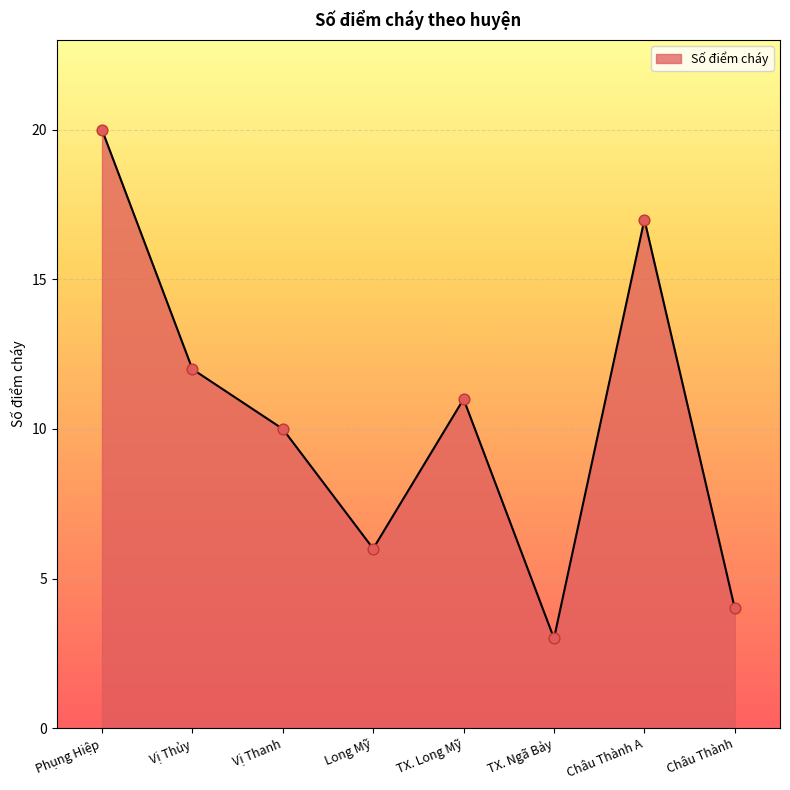

Which has a higher value, Châu Thành A or Long Mỹ?

Châu Thành A